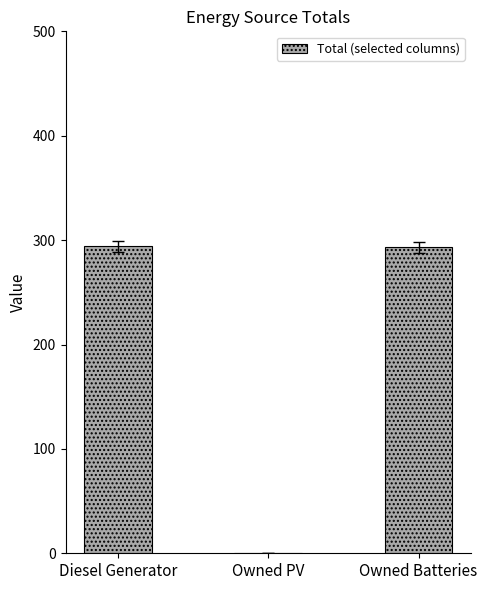

Are the bars horizontal?

No